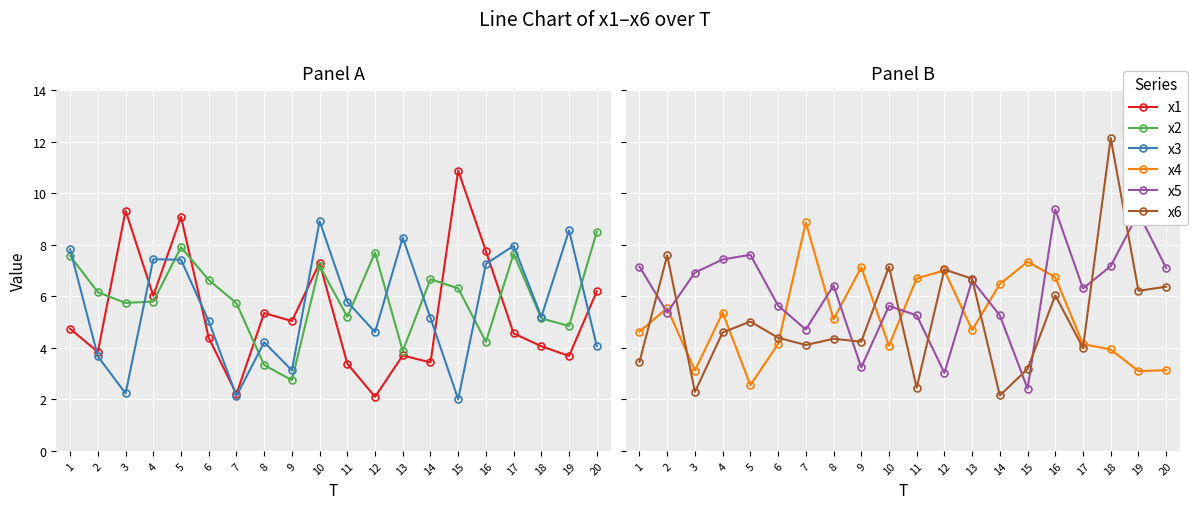

What is the difference between the highest and lowest values at 16?

5.1